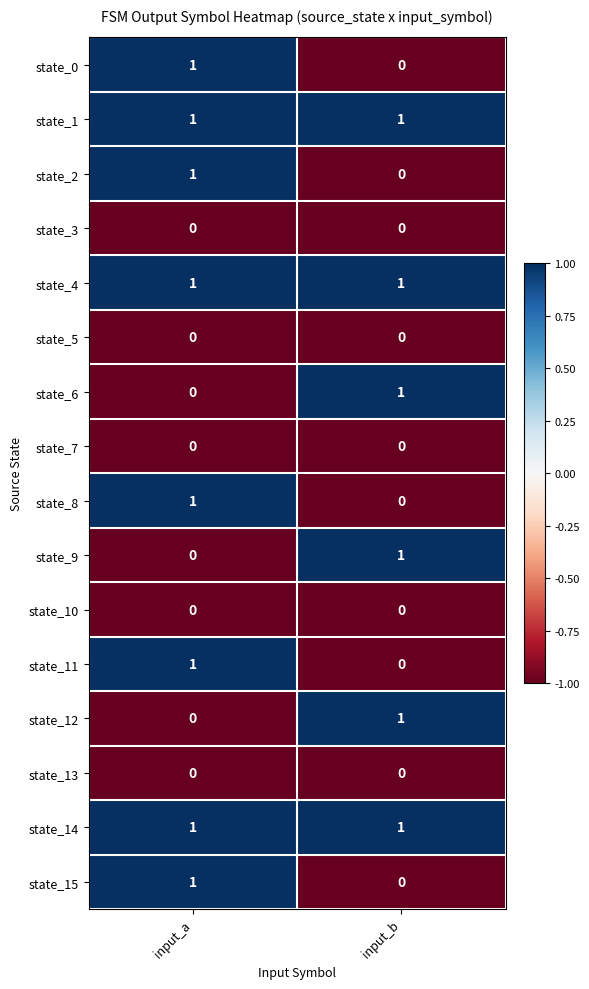

Which category has the lowest value in the state_9 series?

input_a